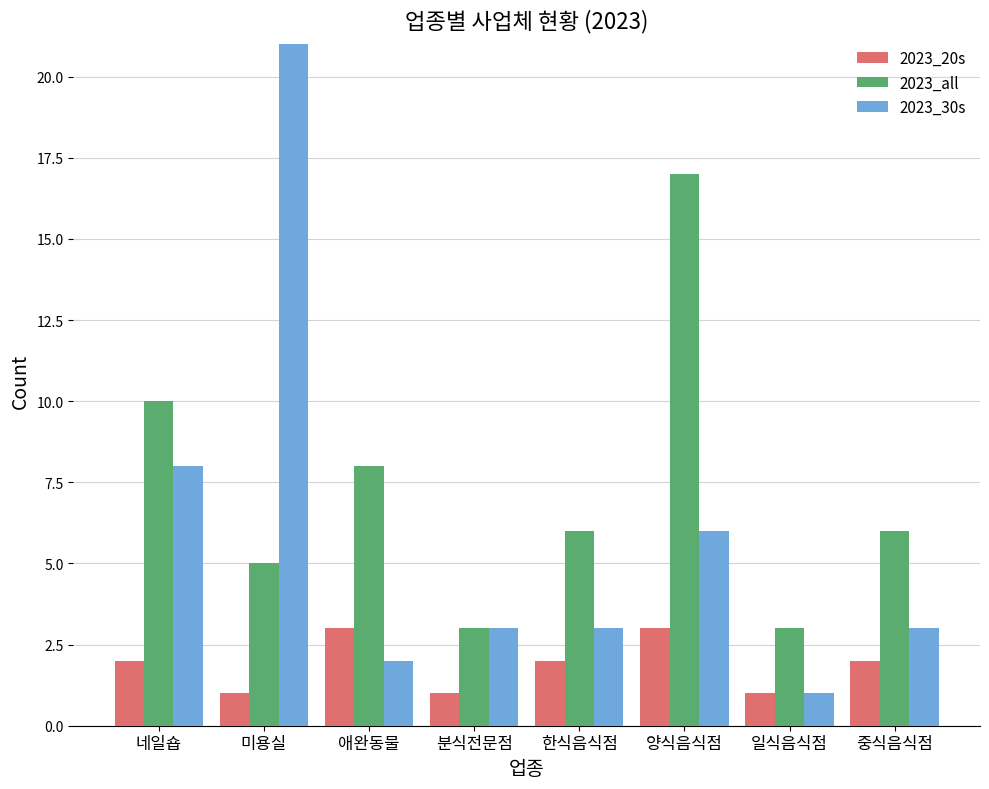

At which label is 2023_30s closest to 11?

네일숍